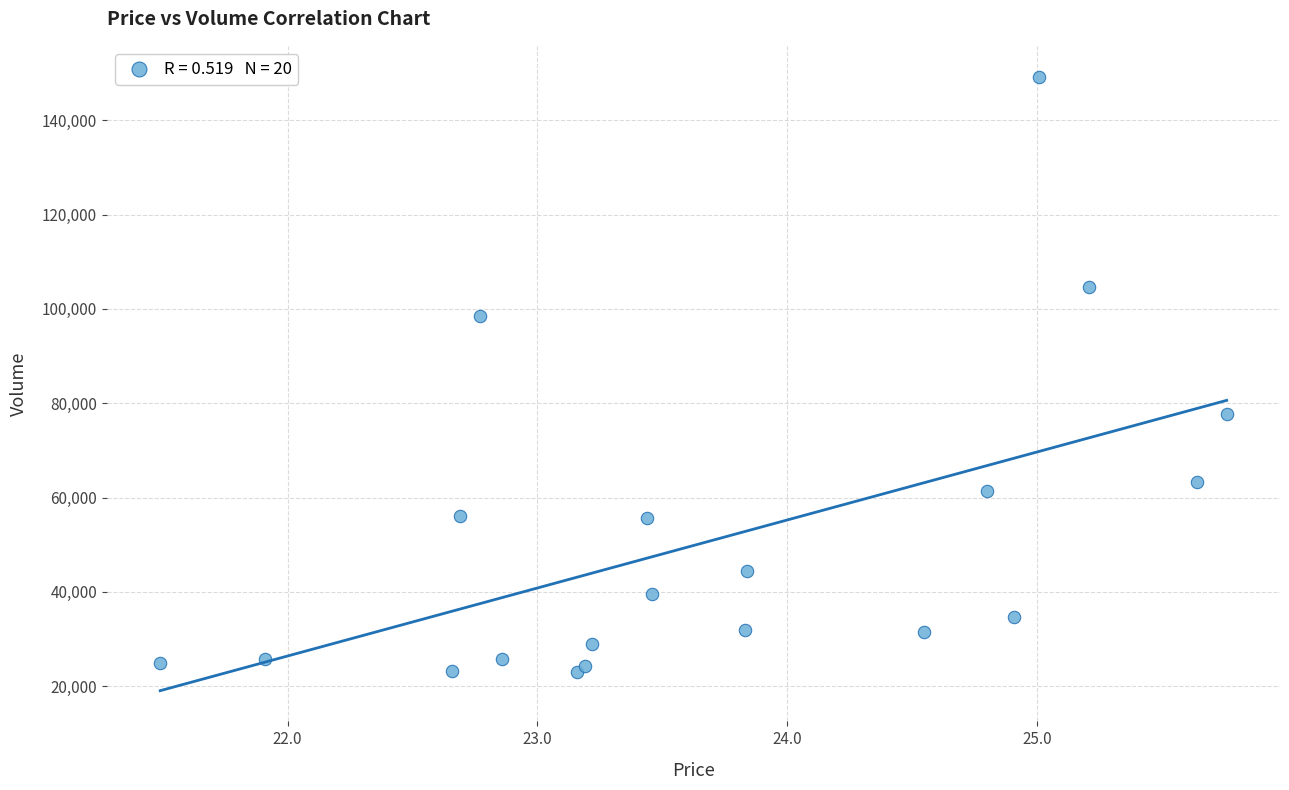

What Y value in the scatter plot is closest to 86088?

77784